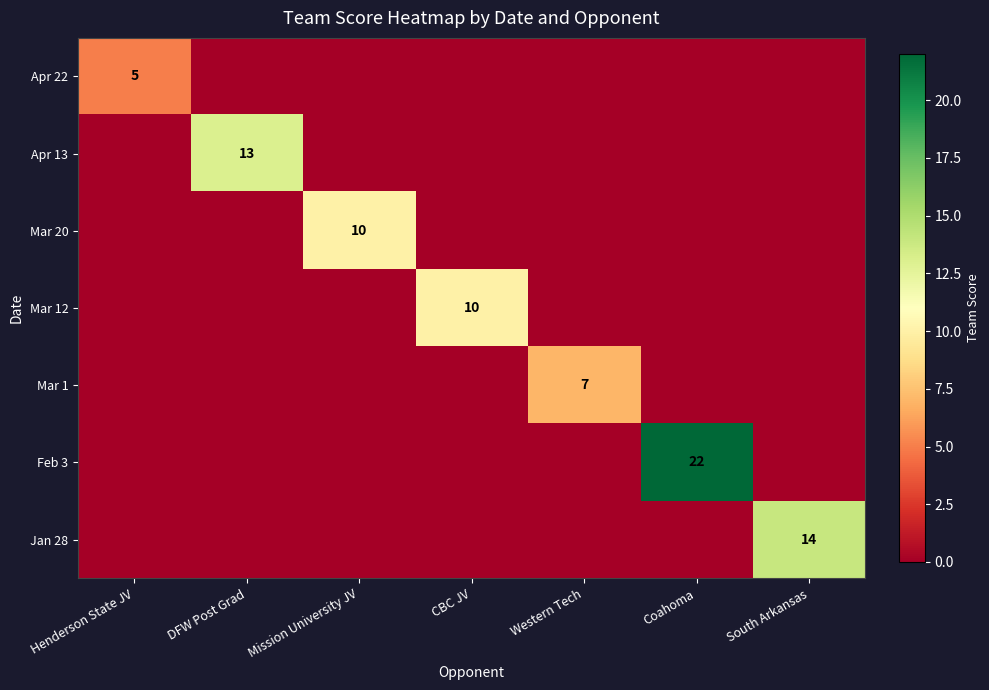

How many Mar 12 values are between 0 and 1?

6